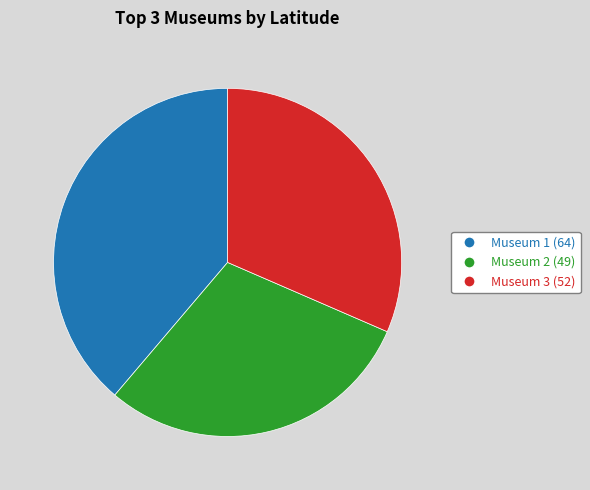

What is the largest slice in the pie chart?

Museum 1 (64)